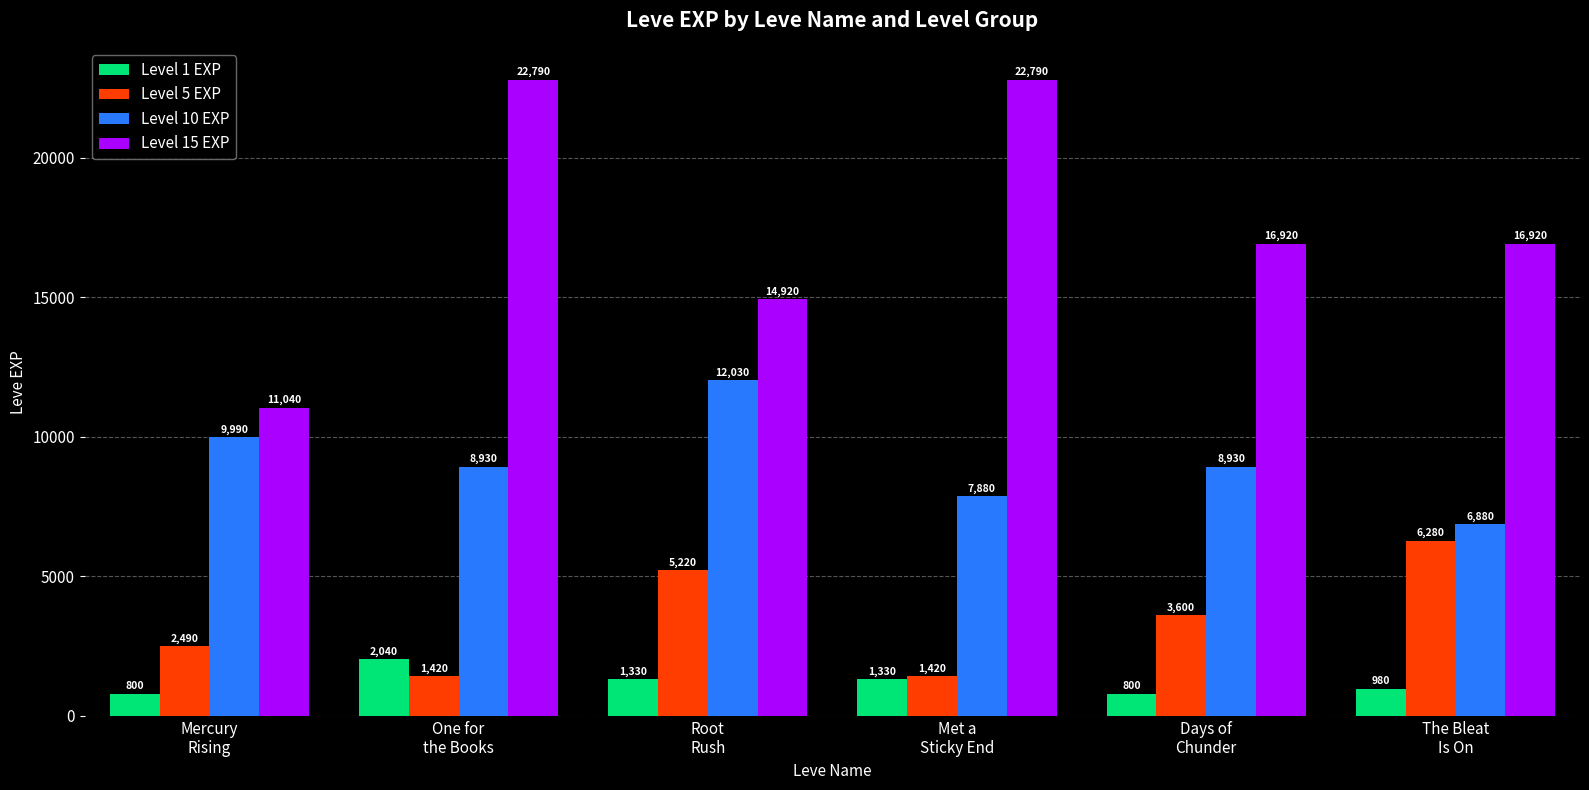

At which label does Level 5 EXP first exceed 3600?

Root
Rush